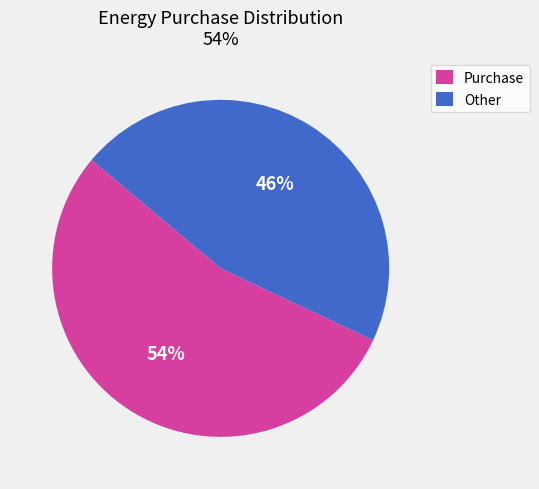

Combined, do Other and Purchase account for over 50%?

Yes